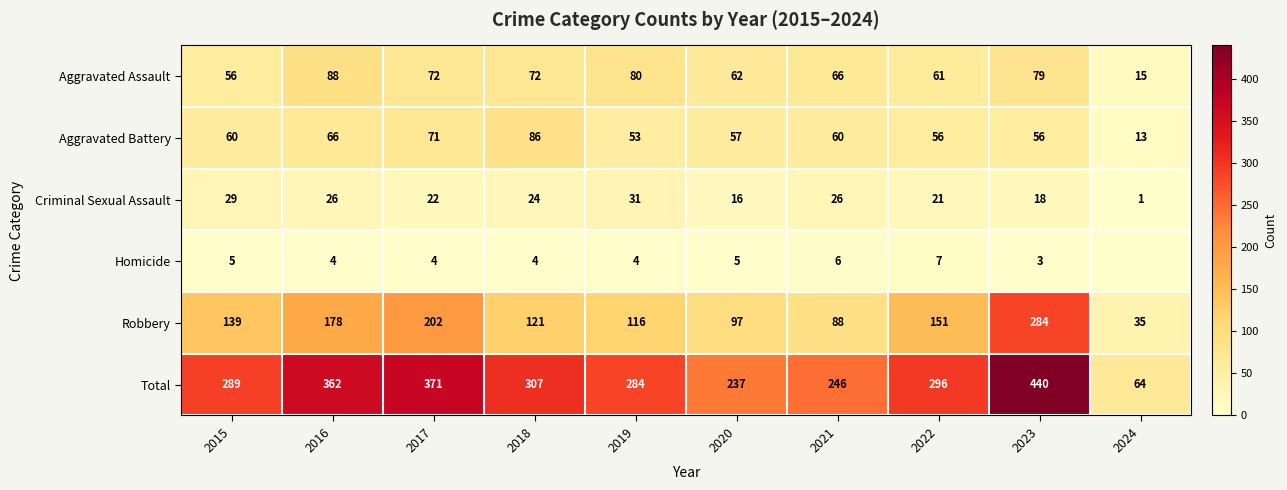

What is the total value across all series at 2024?

128